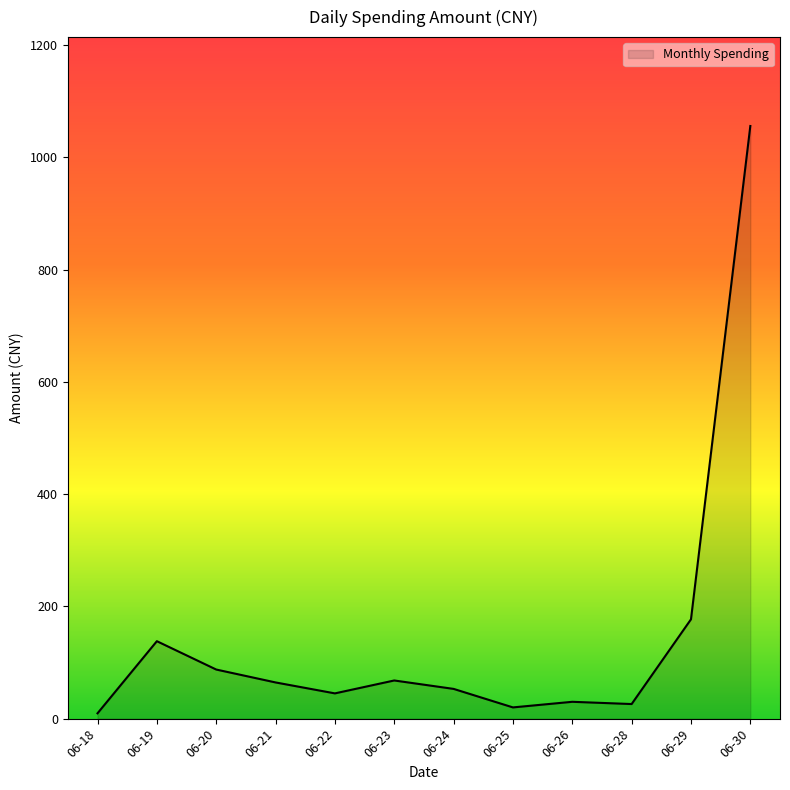

What is the difference between the maximum and minimum values?

1046.5